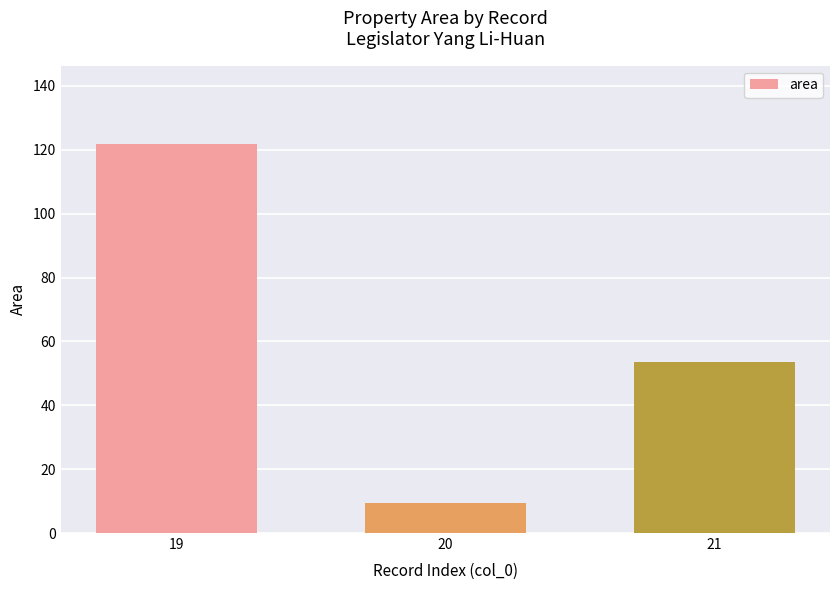

What is the value of the 2nd bar from the left?

9.3